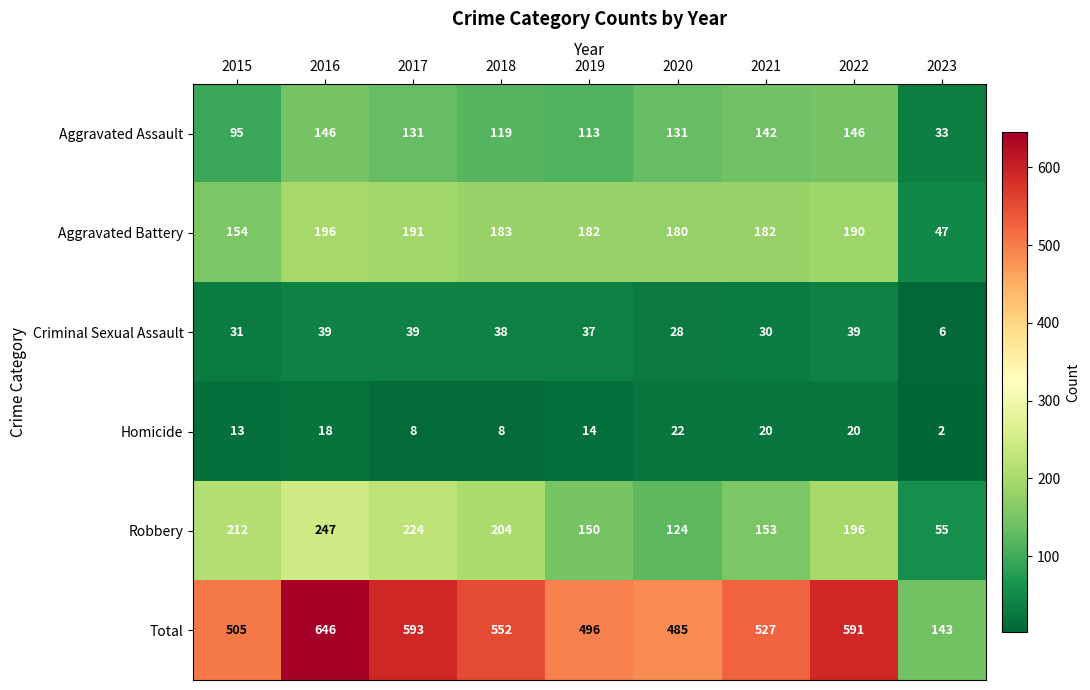

List the series in order of their peak value, lowest first.

Homicide, Criminal Sexual Assault, Aggravated Assault, Aggravated Battery, Robbery, Total